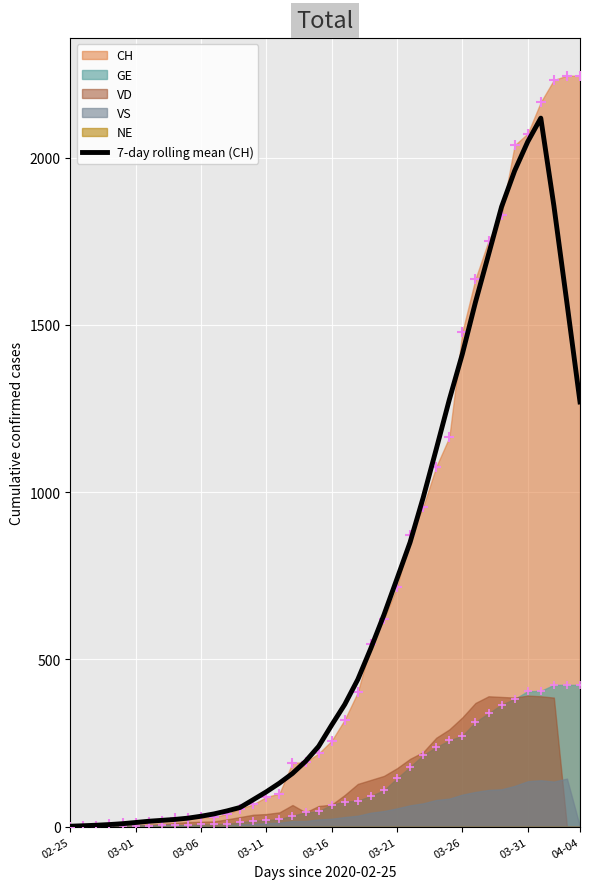

What is the ratio of the value at 33 to the value at 38?

1.2